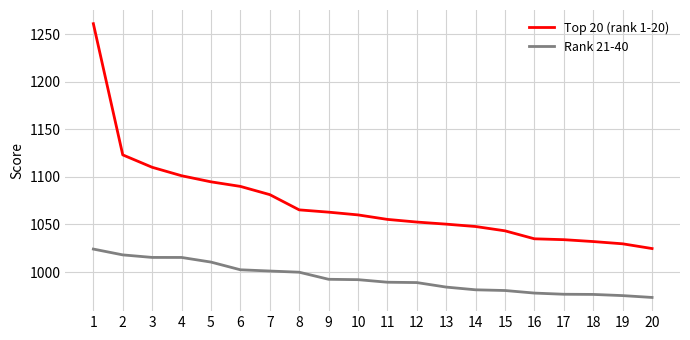

Count the number of data series in this chart.

2